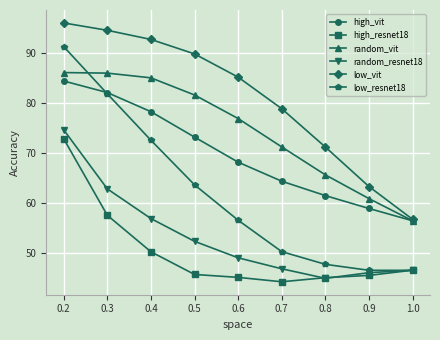

Between 0.3 and 0.6, which series saw the biggest shift?

low_resnet18